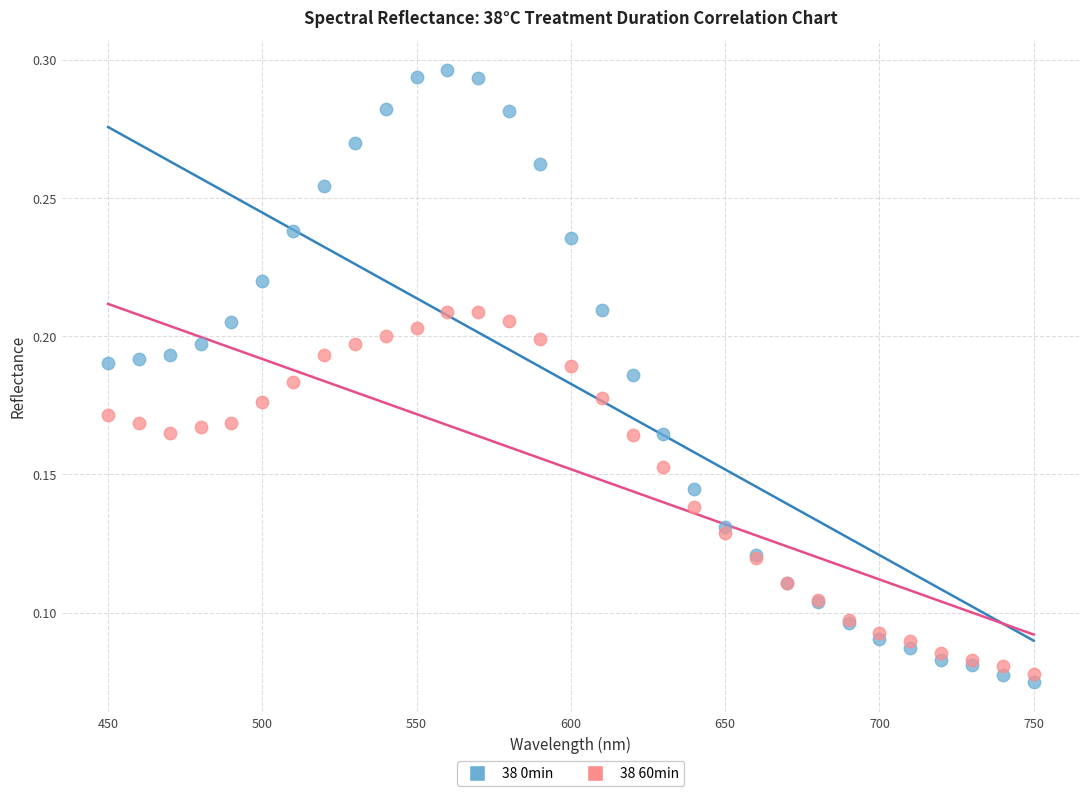

What is the X range (max minus min) for the scatter plot?

300.0